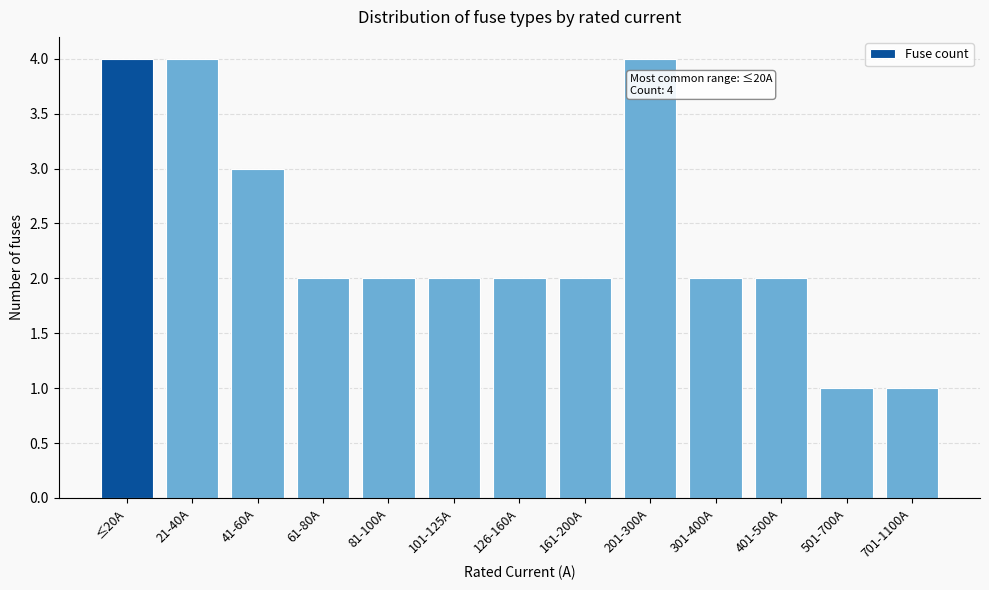

Reading left to right, list all the values displayed in this chart.

≤20A=4	21-40A=4	41-60A=3	61-80A=2	81-100A=2	101-125A=2	126-160A=2	161-200A=2	201-300A=4	301-400A=2	401-500A=2	501-700A=1	701-1100A=1